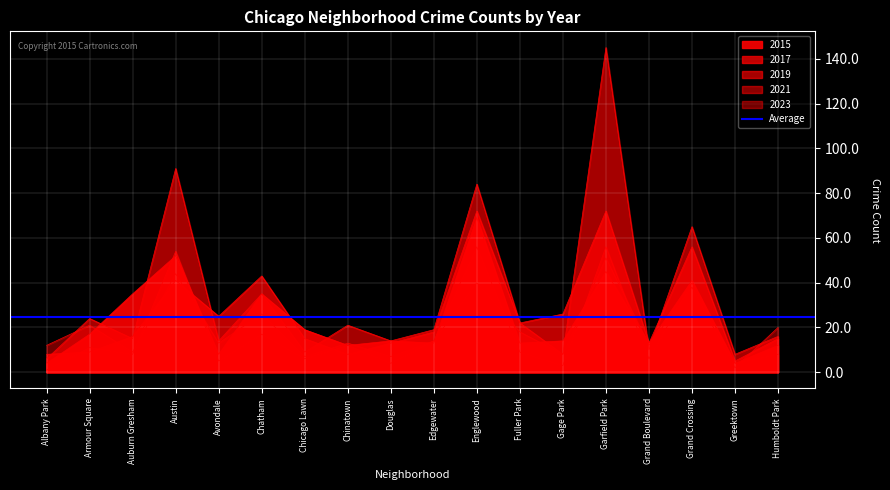

What value does the 2015 series have at Chatham, to the nearest 5?

35